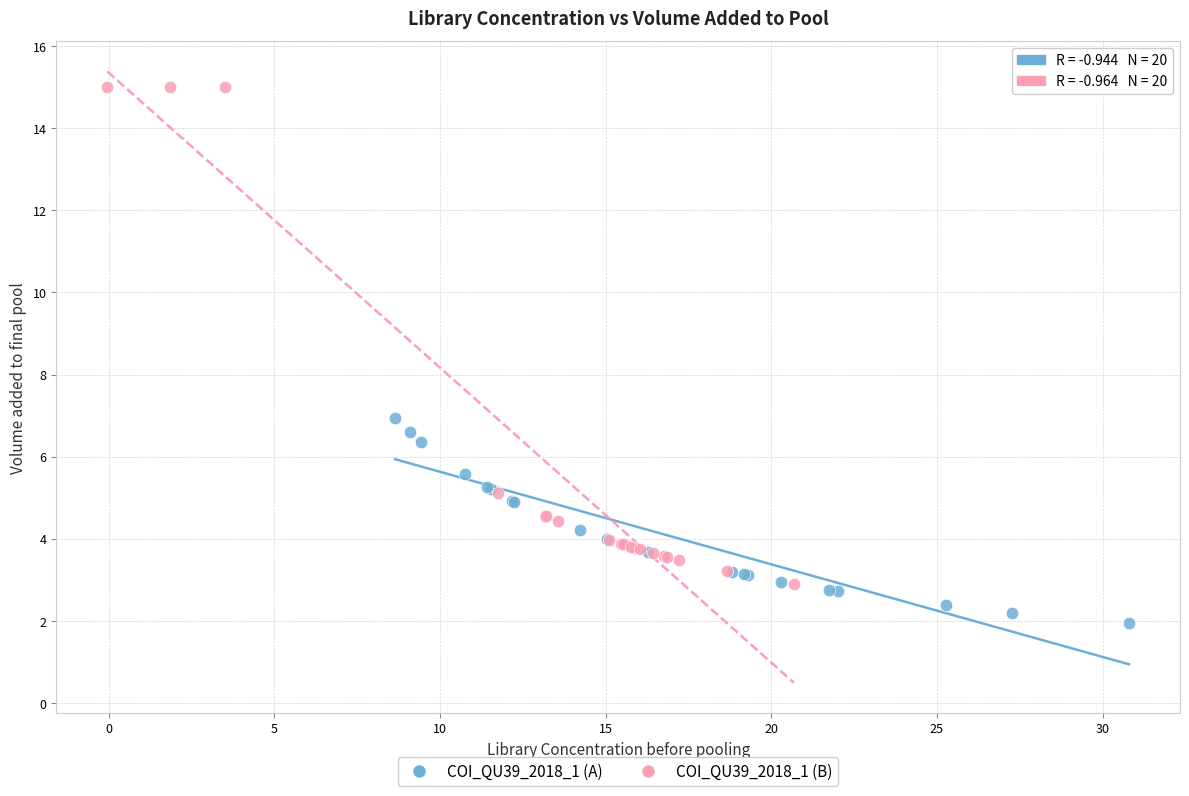

Which series contains the lowest Y value?

COI_QU39_2018_1 (A)